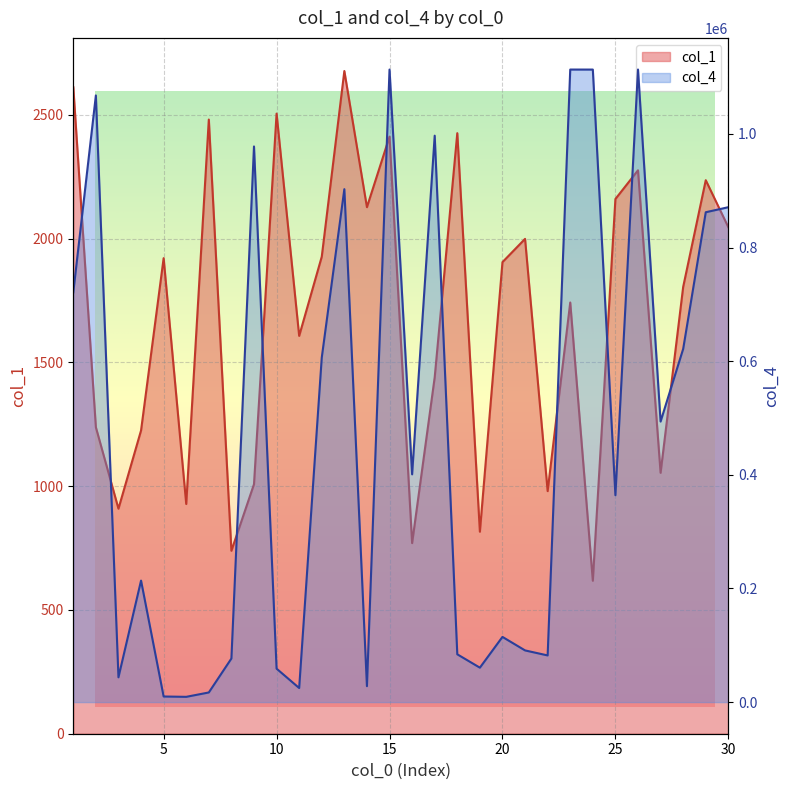

Which category has the highest value across all series?

26